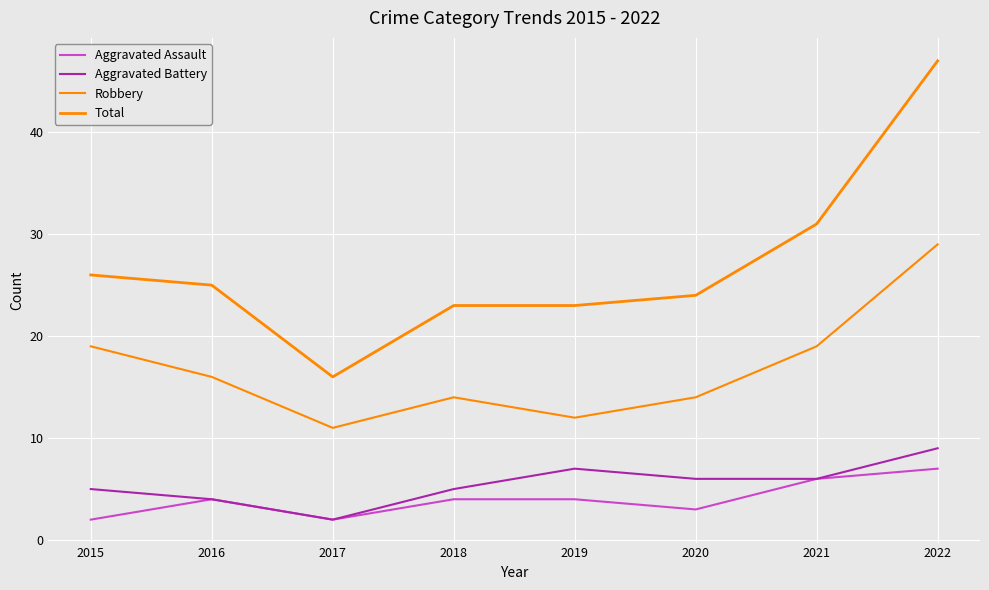

Which category has the highest value in the Total series?

2022